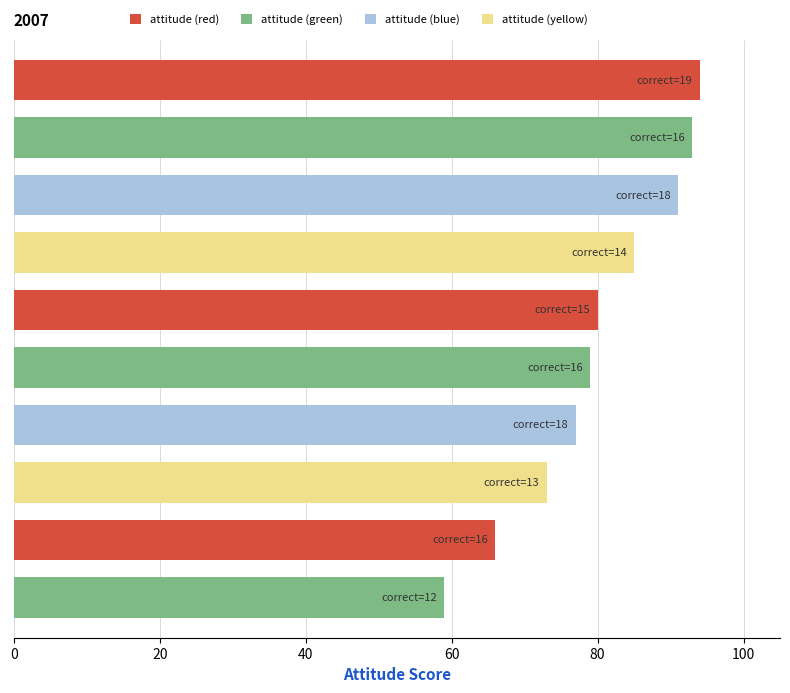

What is the ratio of the value at 40 to the value at 60?

1.1